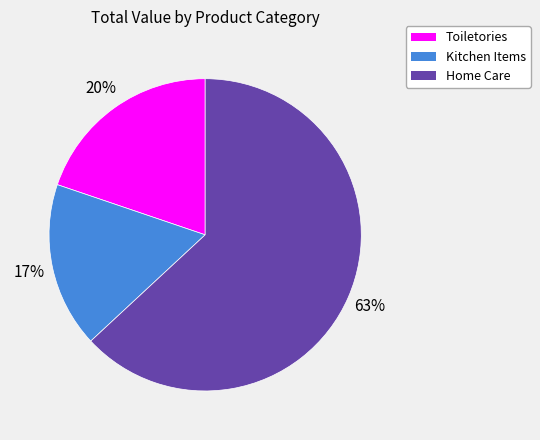

Does any single category account for the majority?

Yes